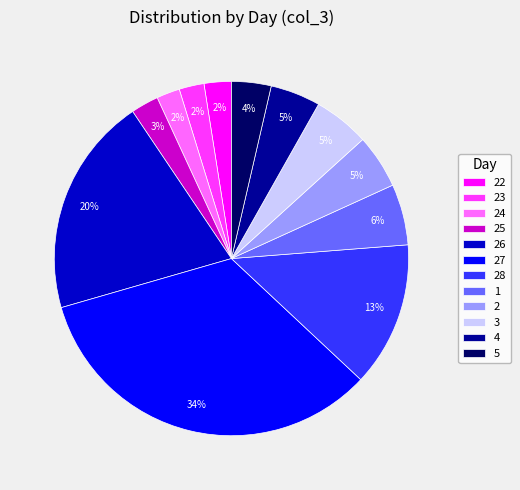

Does 2 represent more than half of the total?

No